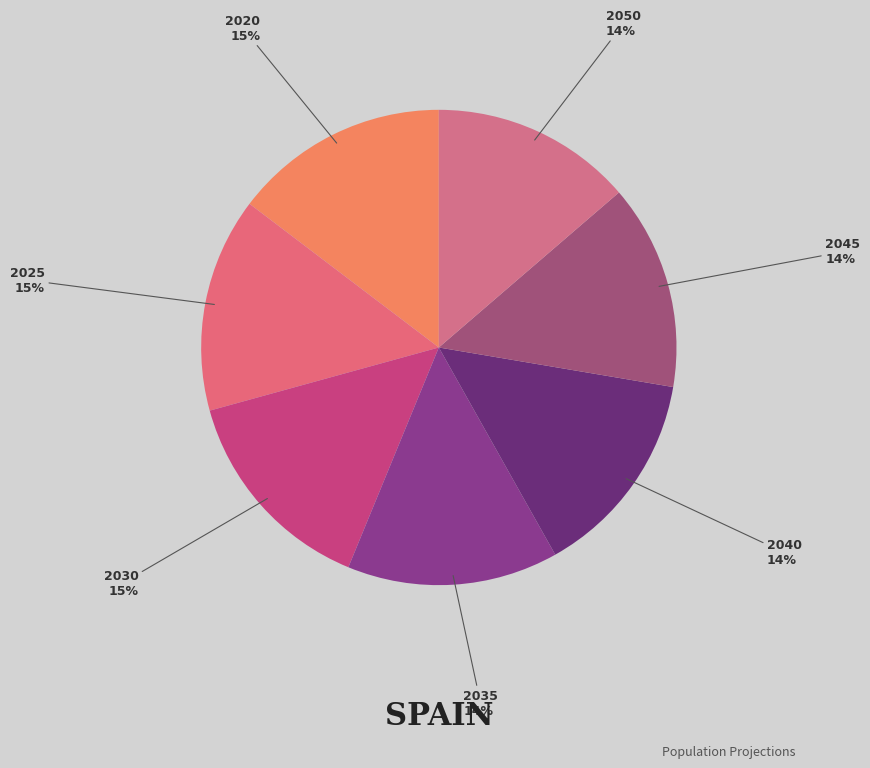

Which has a higher value, 2045 or 2025?

2025